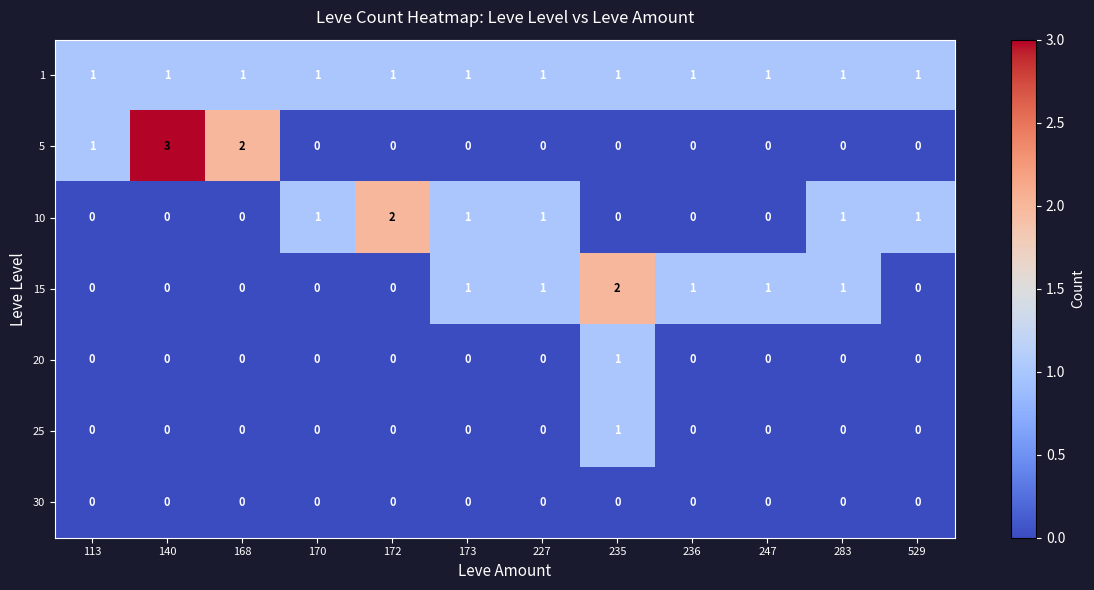

How many values in 20 are above zero?

1